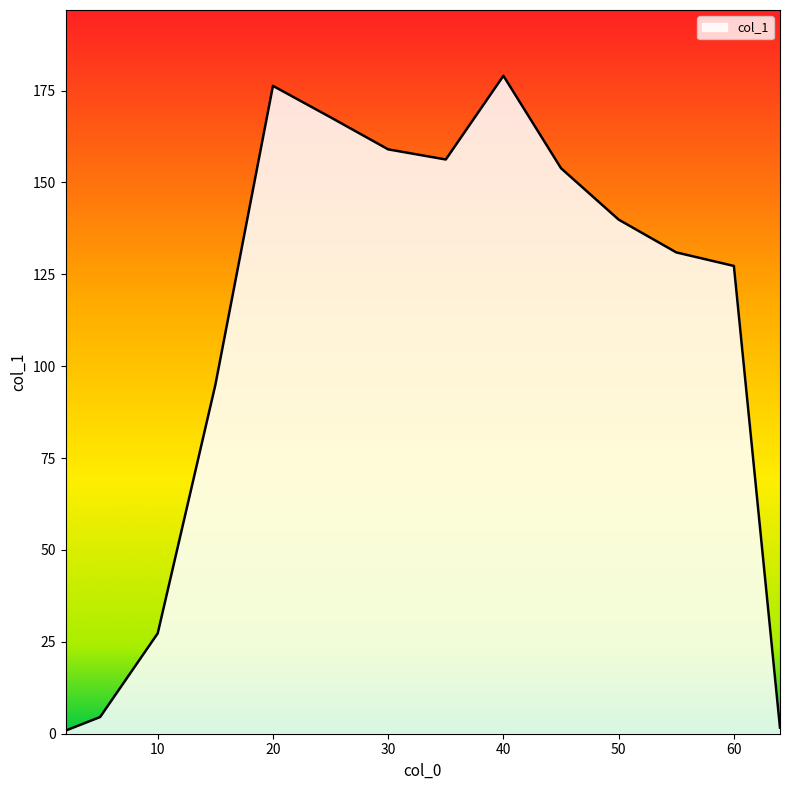

What is the smallest value displayed?

0.8